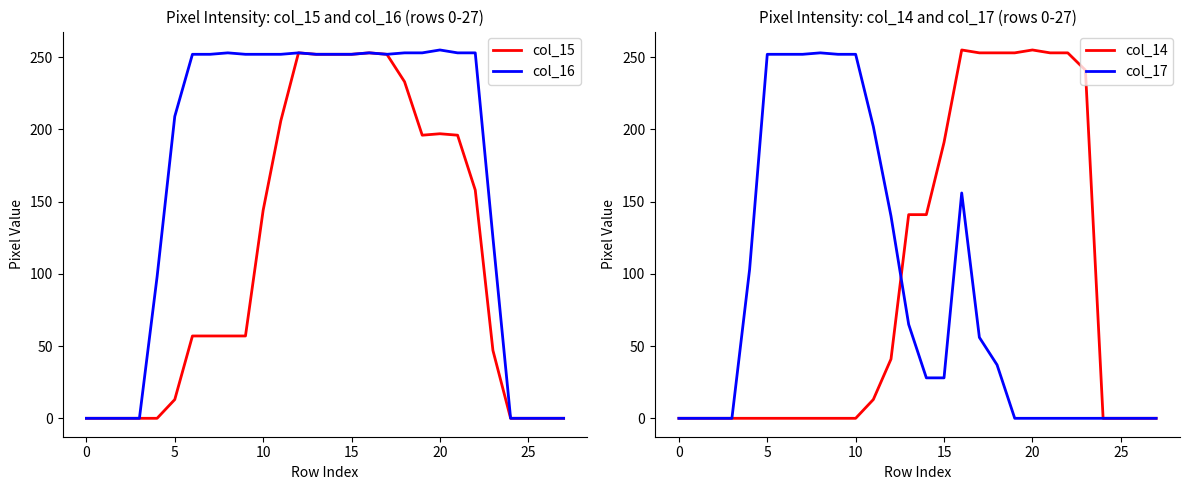

List the series in order of their peak value, lowest first.

col_15, col_17, col_16, col_14